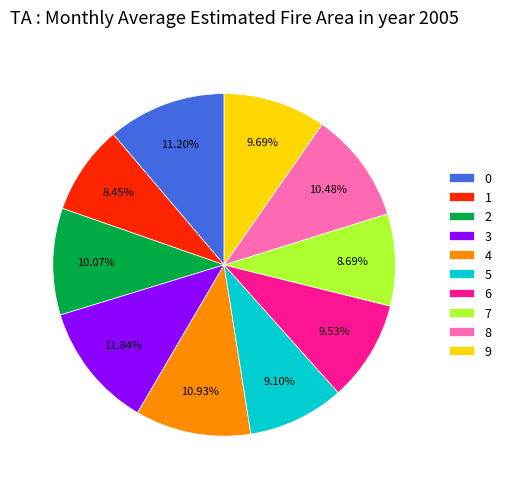

Does 6 represent more than half of the total?

No